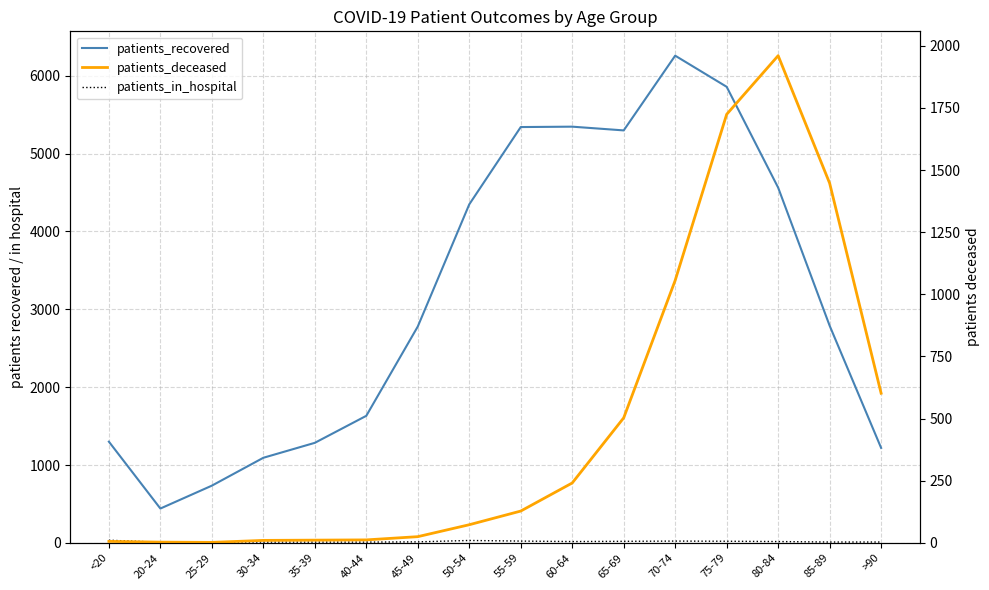

Between 55-59 and 80-84, which series saw the biggest shift?

patients_deceased